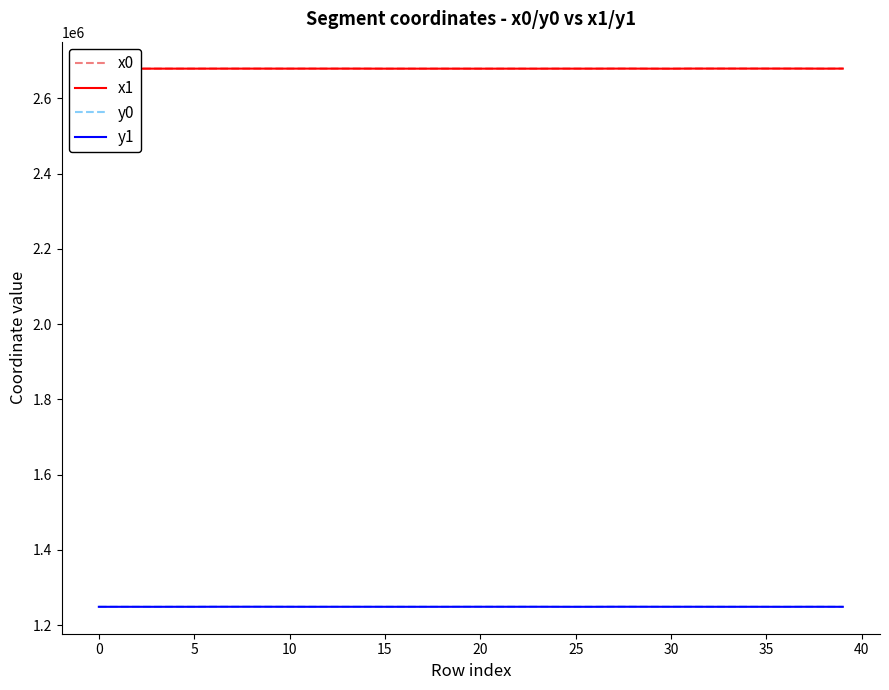

What is the difference between the maximum and minimum values in the y0 series?

172.3